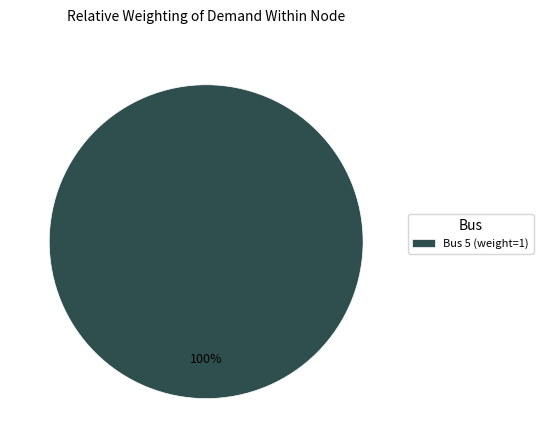

Rank the categories by value from highest to lowest.

Bus 5 (weight=1)